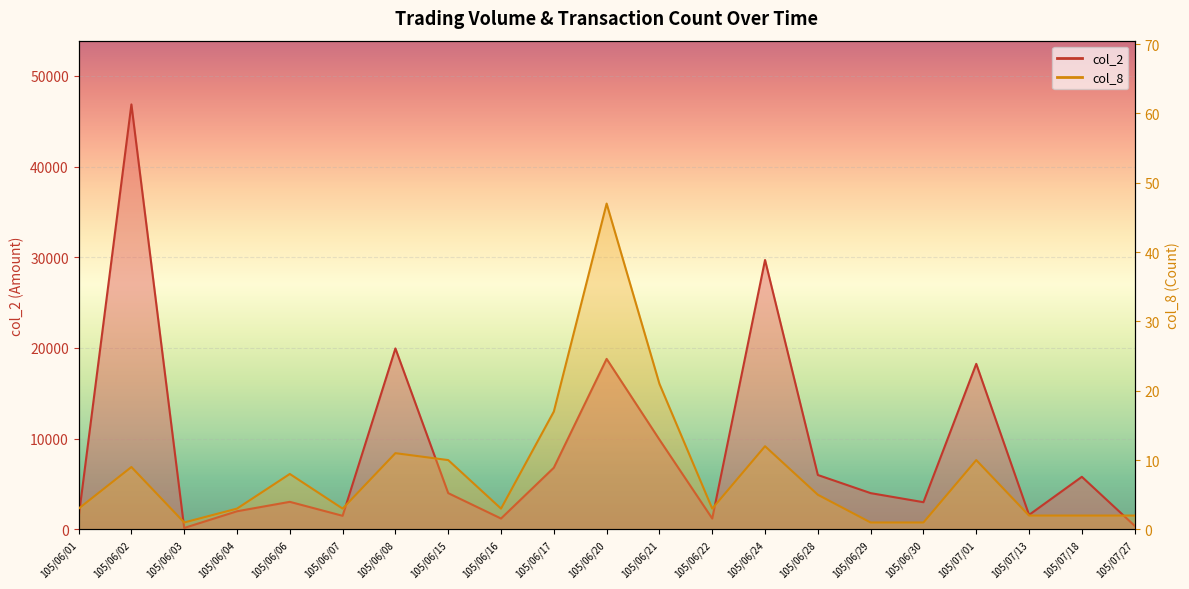

What is the approximate value of col_8 at 105/06/15, to the nearest 10?

10